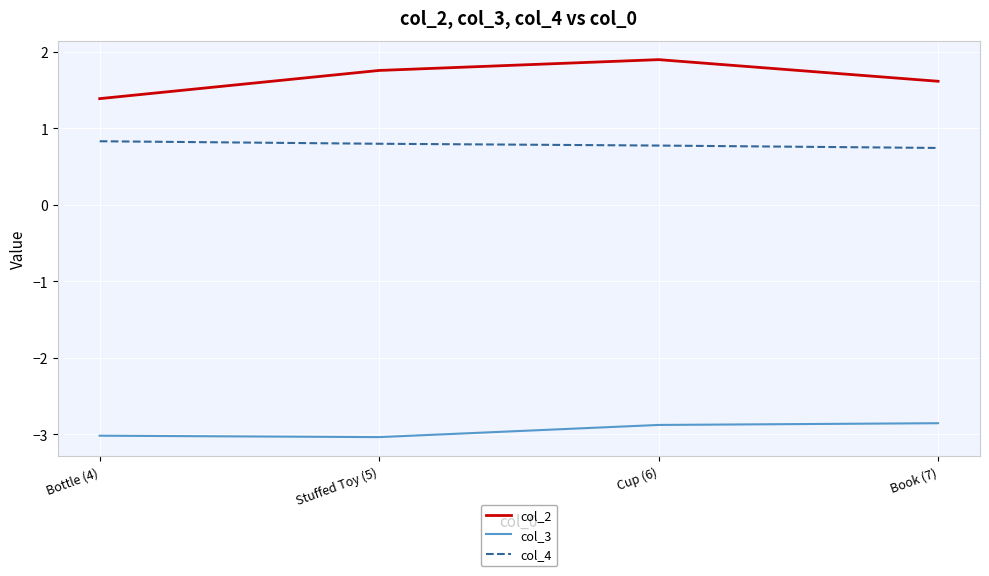

Reading left to right, extract all data points from this chart.

col_2: 1.4	1.8	1.9	1.6
col_3: -3.0	-3.0	-2.9	-2.9
col_4: 0.8	0.8	0.8	0.7